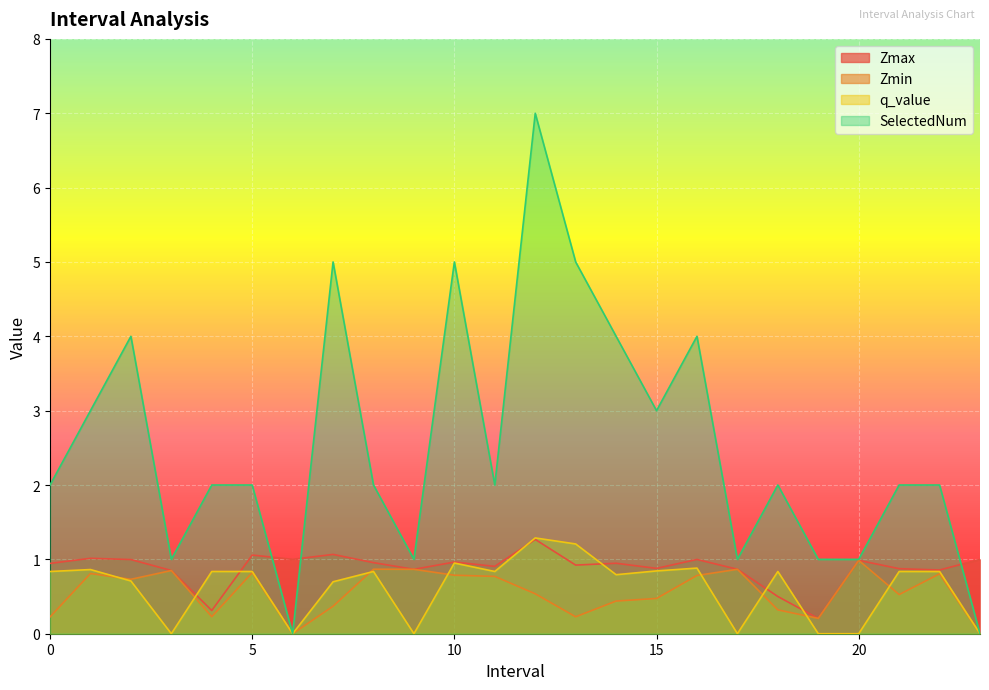

At which category does the chart reach its minimum across all series?

6